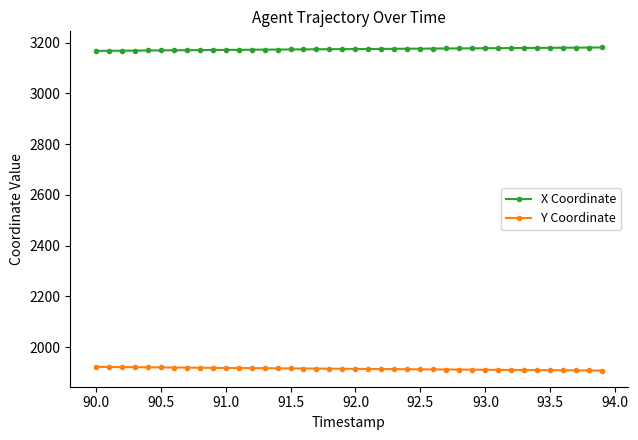

Rank the series by their average value, from lowest to highest.

Y Coordinate, X Coordinate